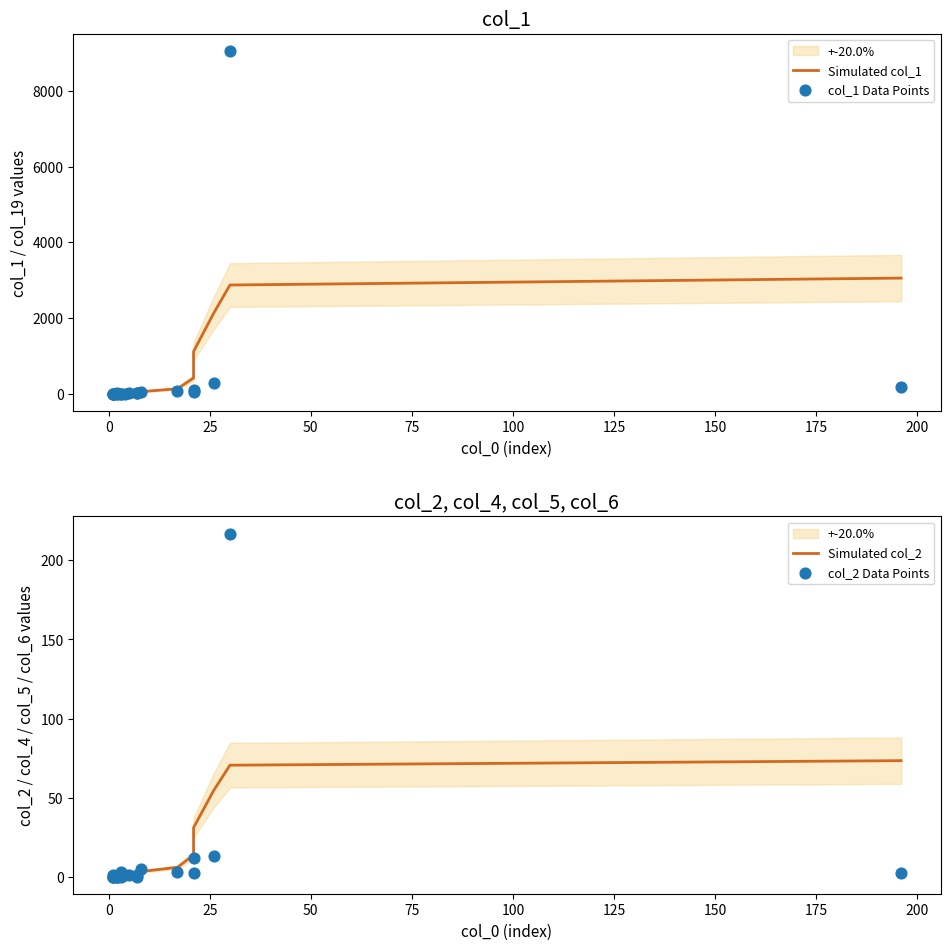

What are all the series names shown in the legend?

Simulated col_1, col_1 Data Points, Simulated col_2, col_2 Data Points